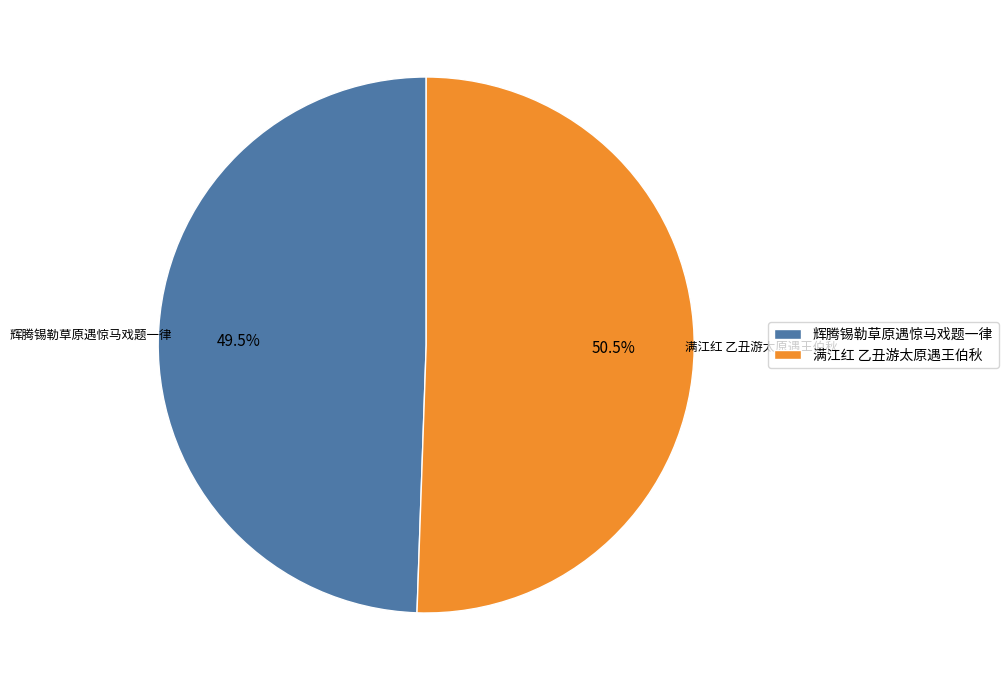

Approximately how many times larger is the value at 满江红 乙丑游太原遇王伯秋 compared to 辉腾锡勒草原遇惊马戏题一律?

1.0